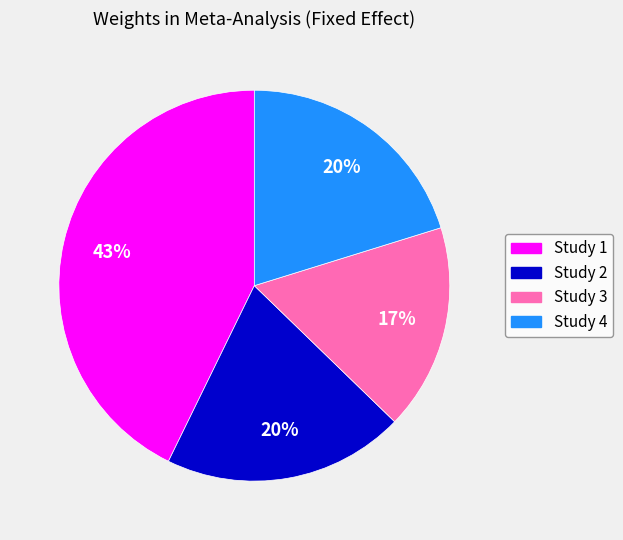

To the nearest percent, what is the difference between the largest and smallest slice percentages?

26%